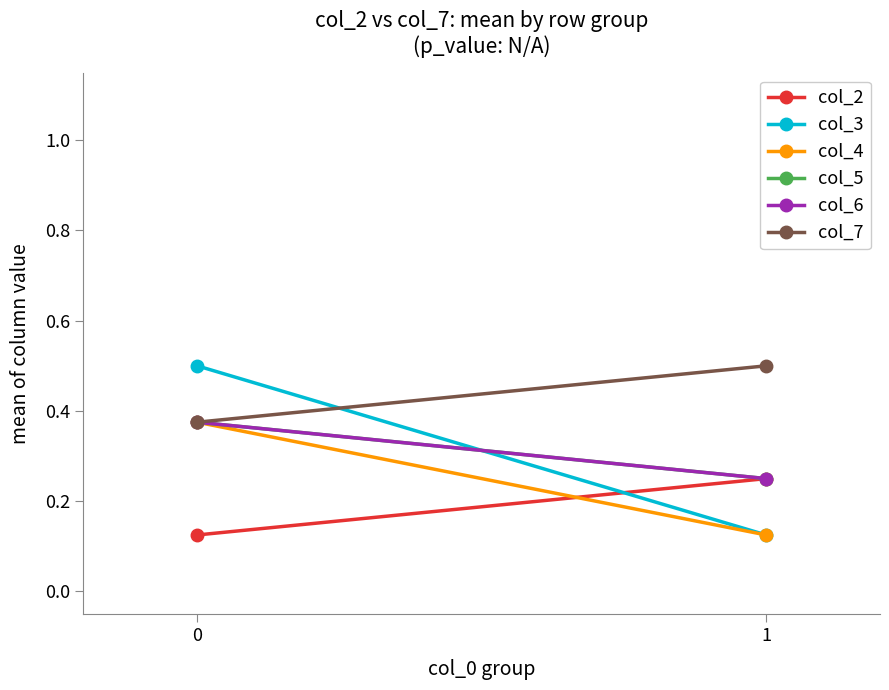

Which series changed the most between 0 and 1?

col_3